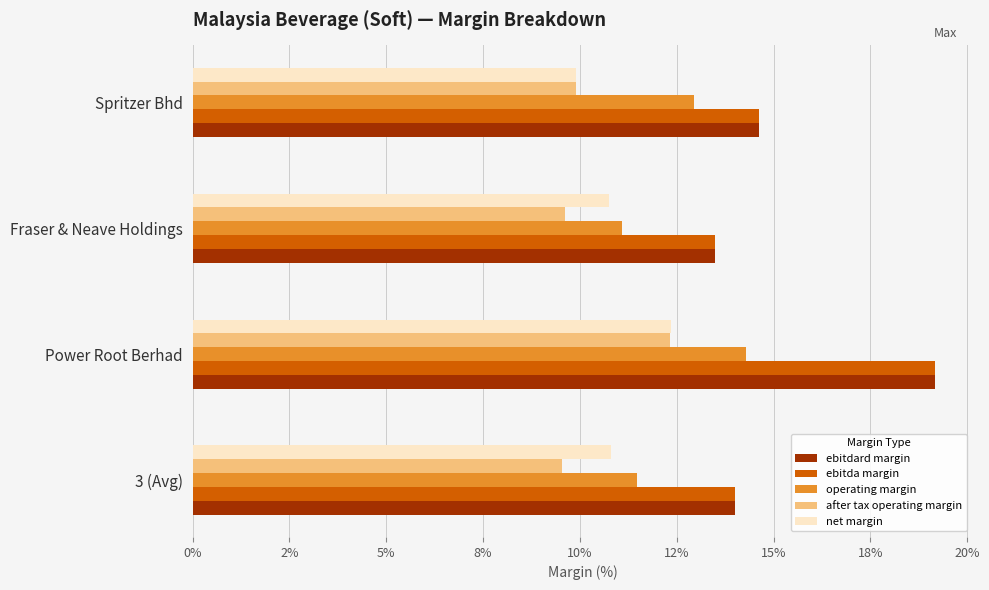

Rank the categories by ebitdard margin value from lowest to highest.

Fraser & Neave Holdings, 3 (Avg), Spritzer Bhd, Power Root Berhad